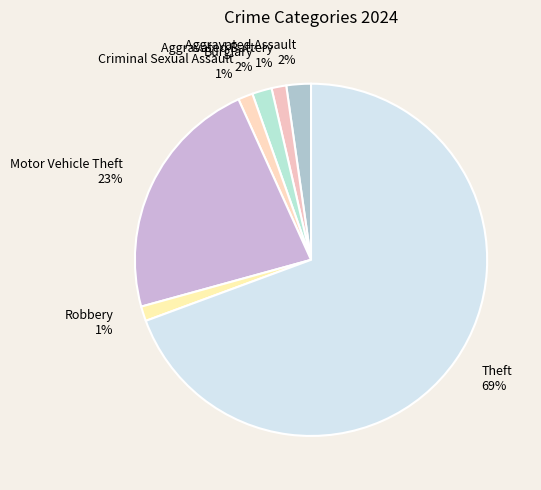

True or false: Burglary 2% accounts for 9% of the total.

False